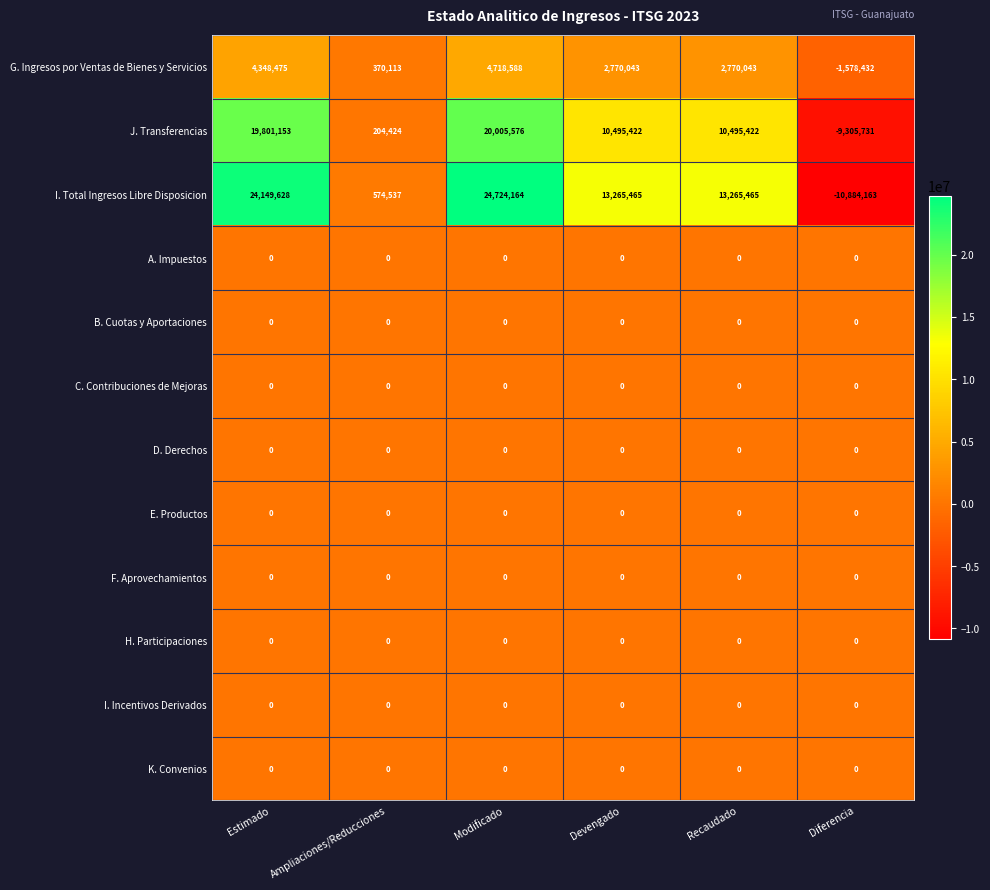

Which series has the largest total across all categories?

I. Total Ingresos Libre Disposicion